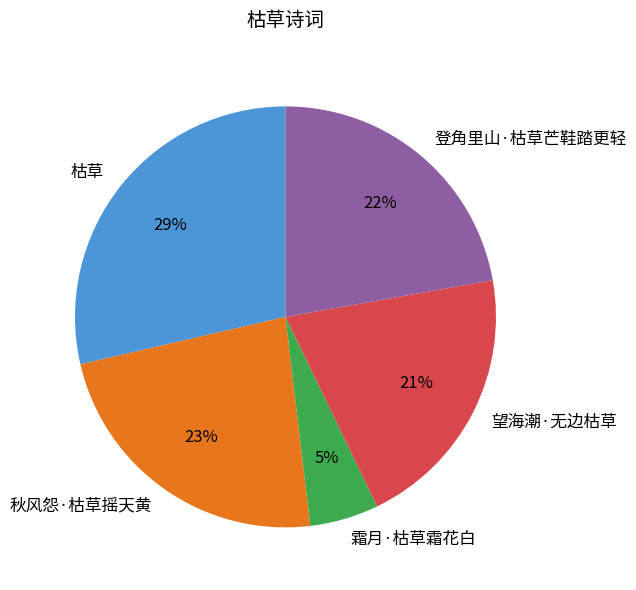

True or false: 枯草 accounts for 23% of the total.

False